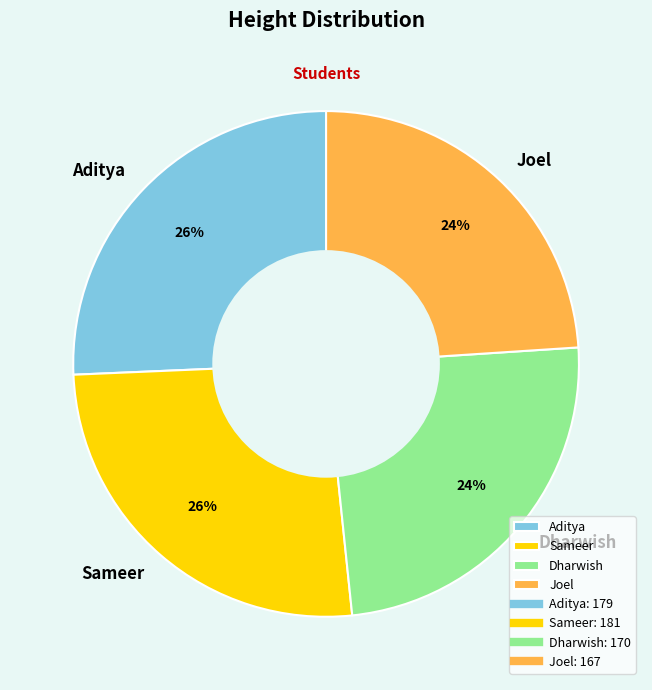

Between Sameer and Joel, which is larger?

Sameer